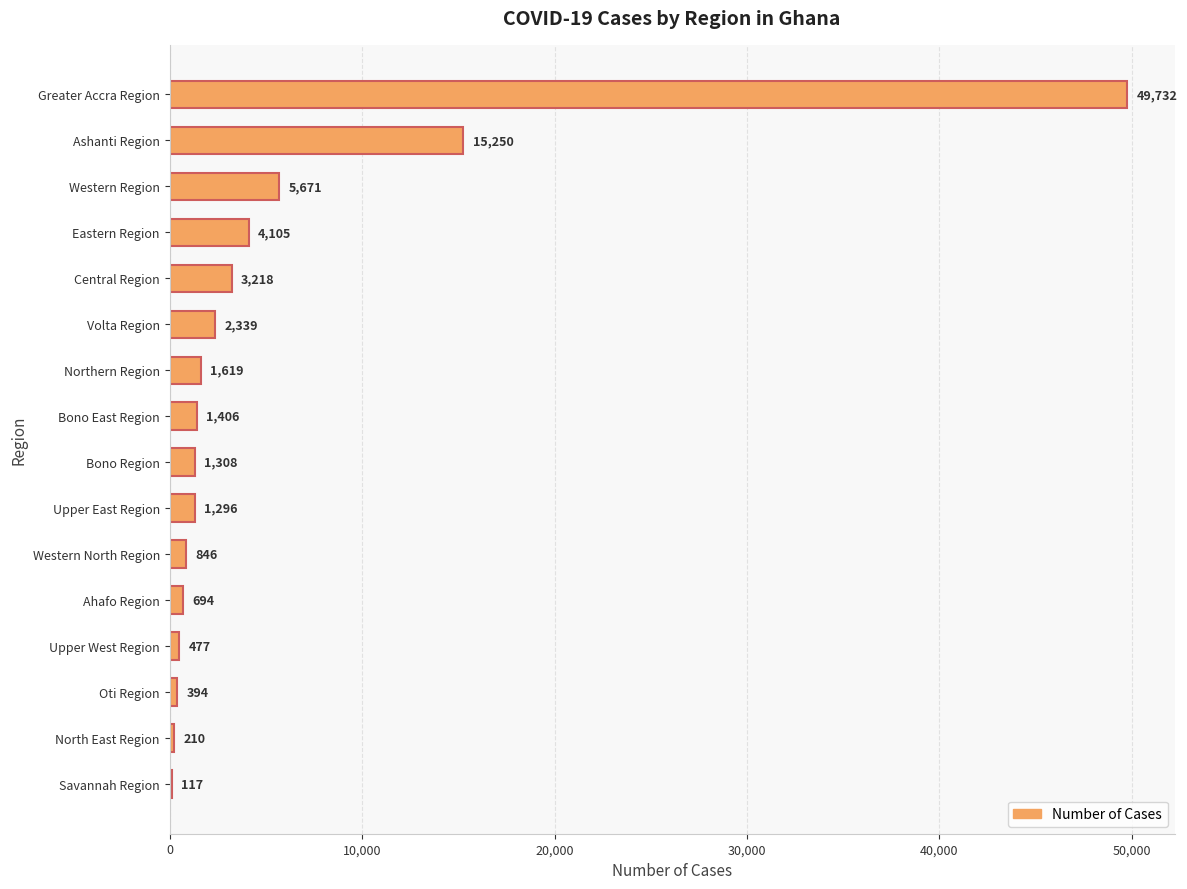

What is the sum of the values at Greater Accra Region and North East Region?

49942